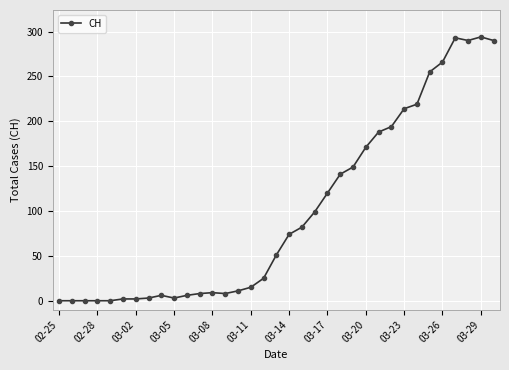

What is the sum of all values?

3488